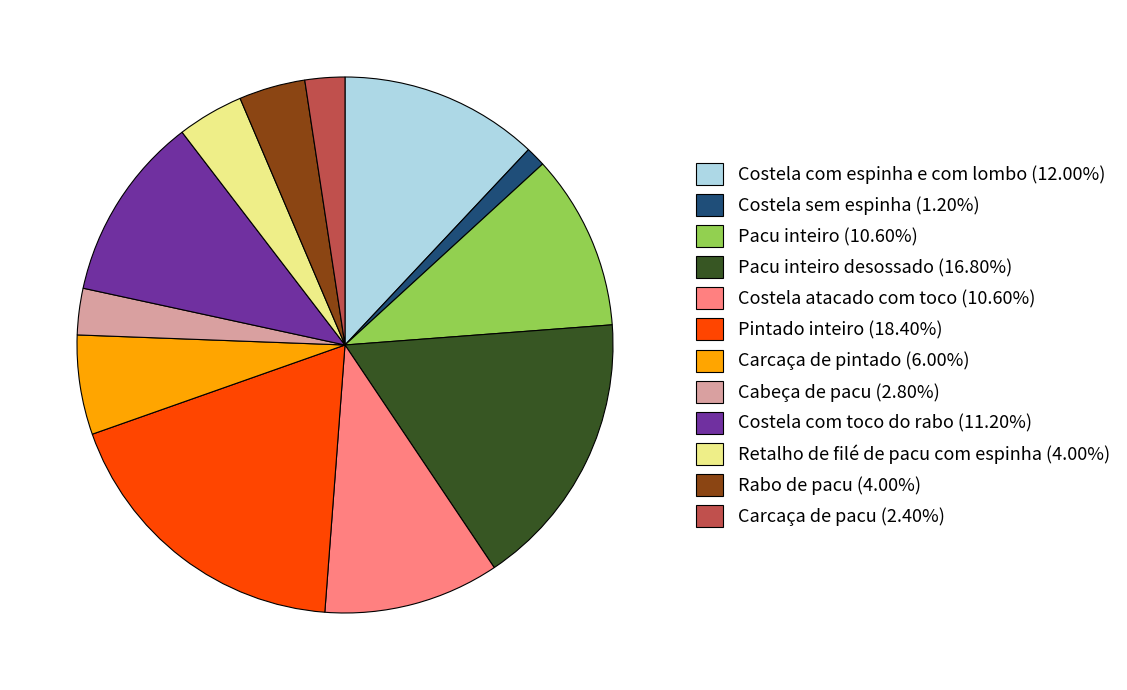

Do Carcaça de pintado (6.00%) and Retalho de filé de pacu com espinha (4.00%) together represent more than half of the pie?

No